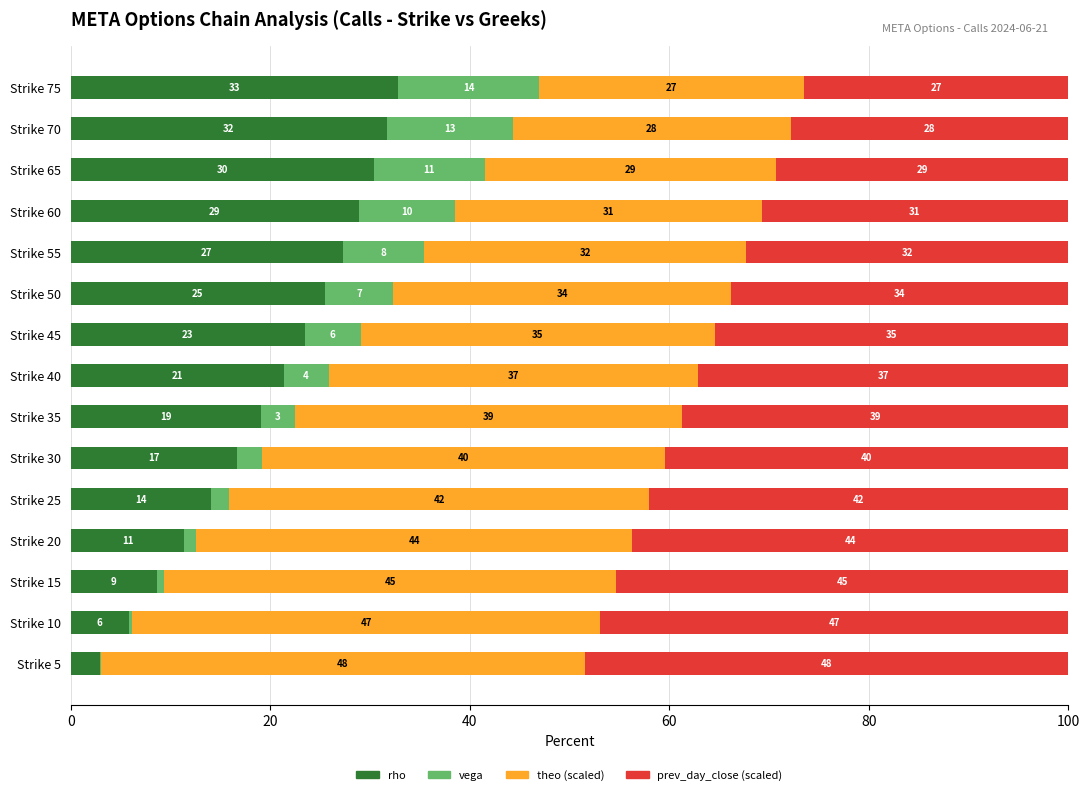

How many bars are there in each group?

4